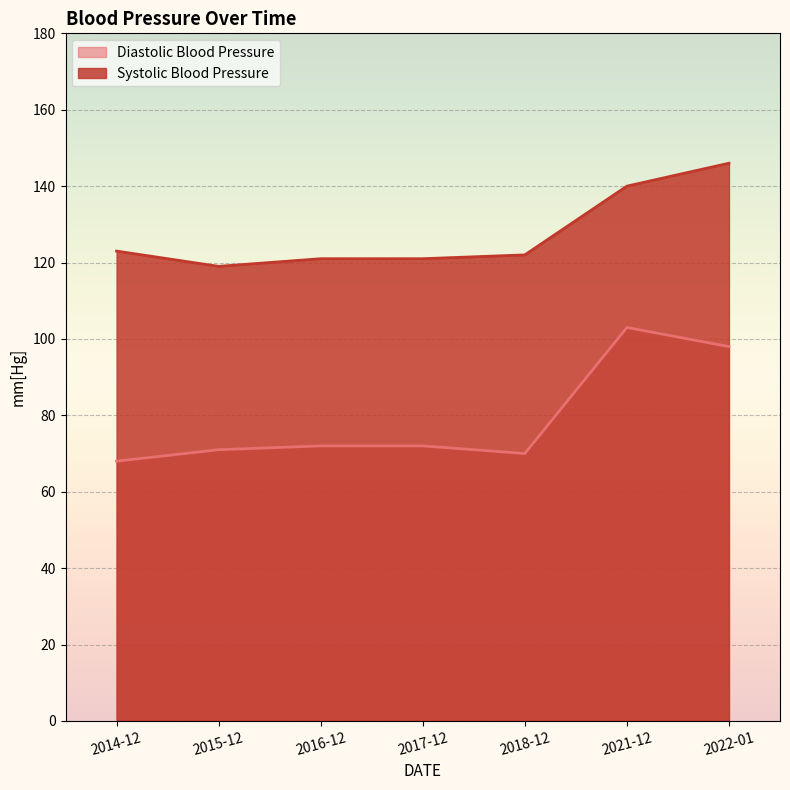

At which category does the chart reach its peak across all series?

2022-01